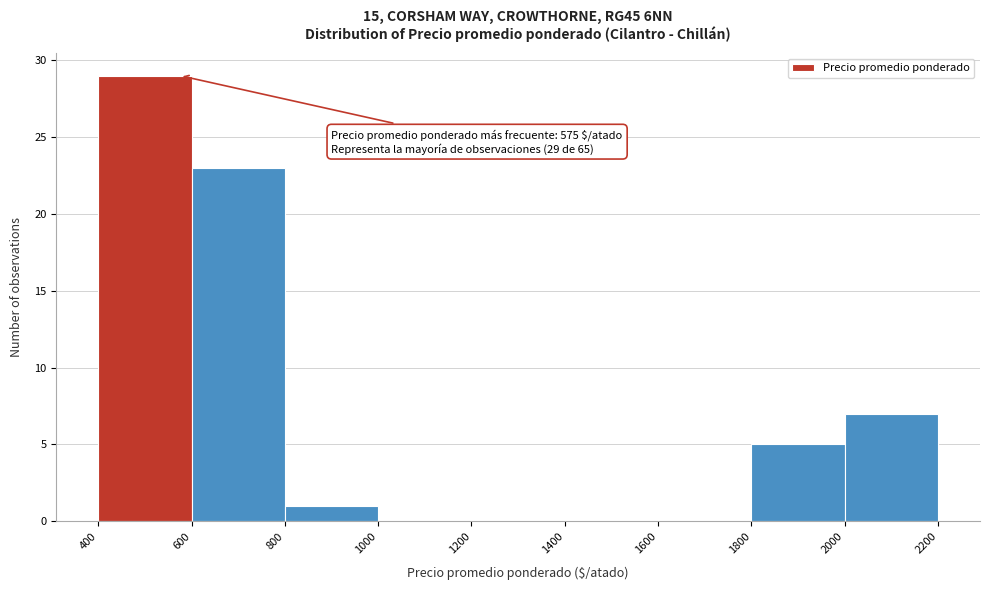

Which range on the x-axis has the tallest bar?

400 to 600